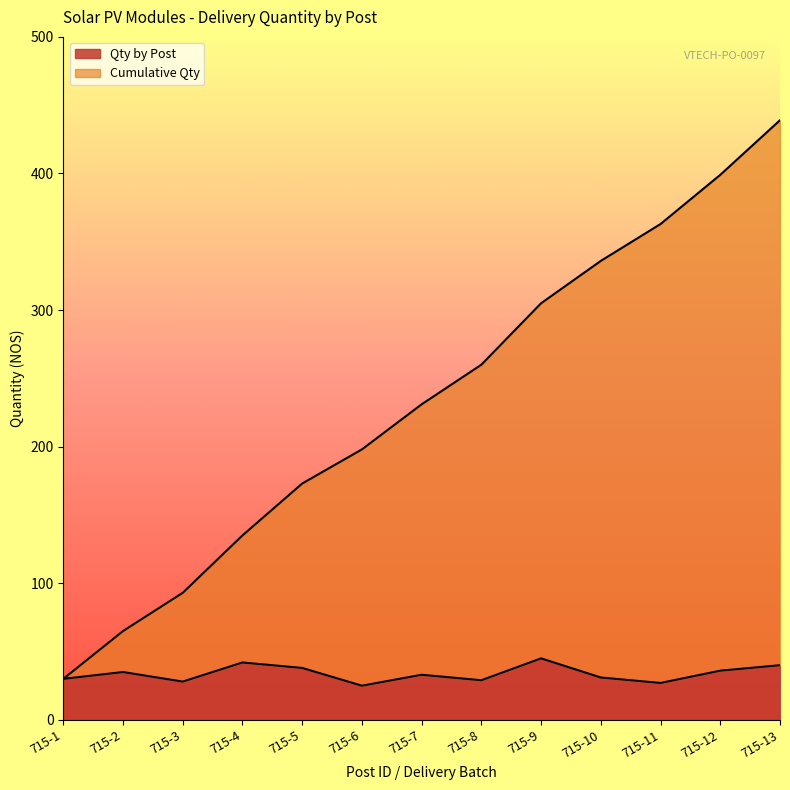

The value of Qty by Post at 715-4 is 42. True or false?

True